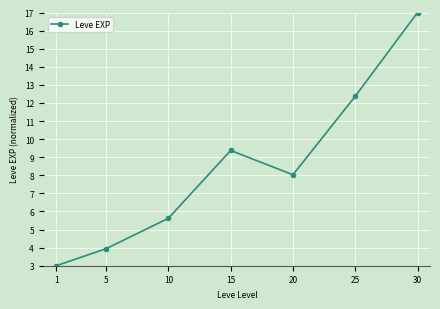

Where is the first local maximum?

15